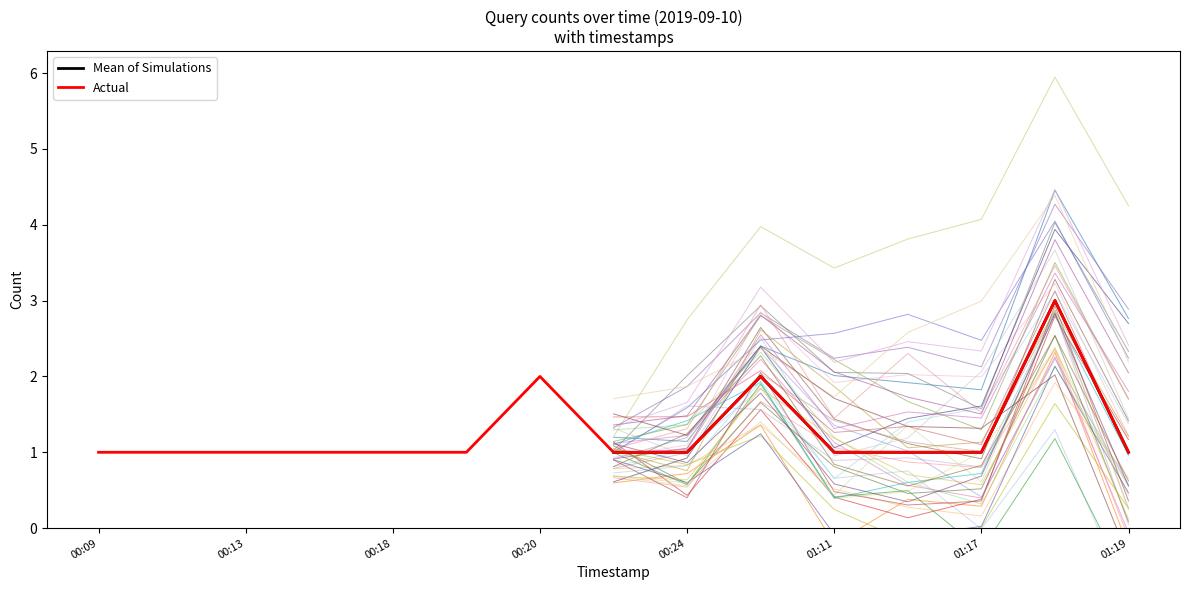

What is the highest value of the Actual series?

3